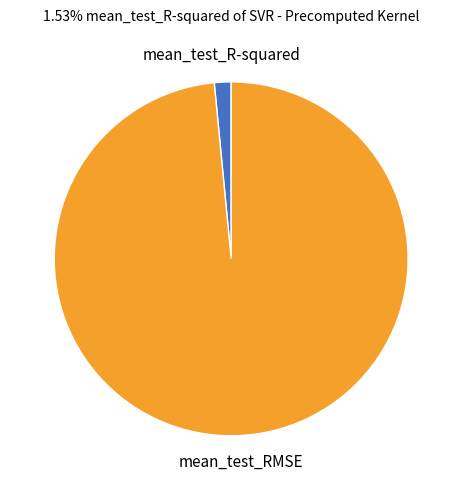

True or false: mean_test_RMSE accounts for 89% of the total.

False